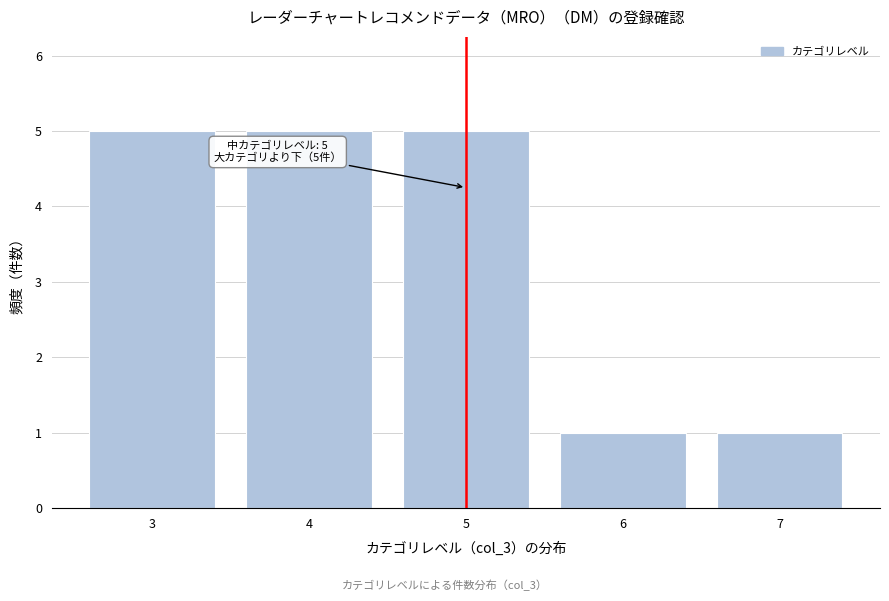

Reading left to right, list all the values displayed in this chart.

5	5	5	1	1